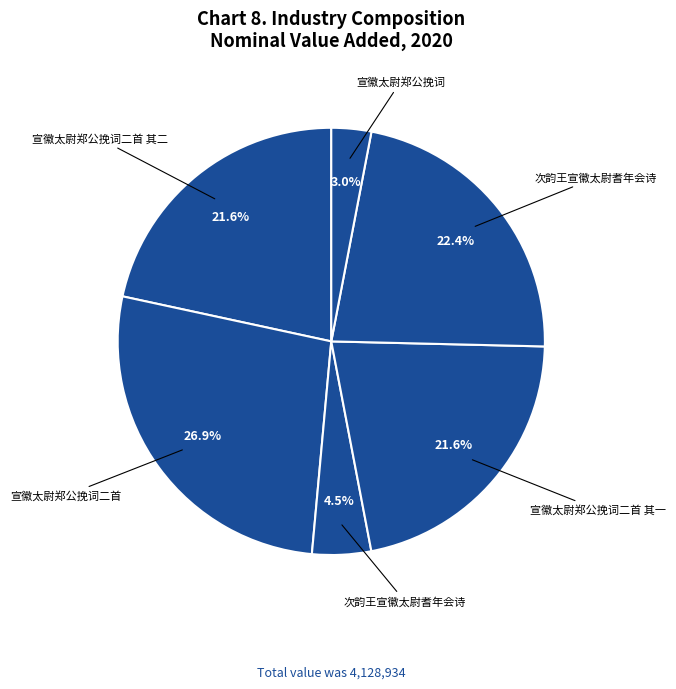

Which slice is the smallest?

宣徽太尉郑公挽词